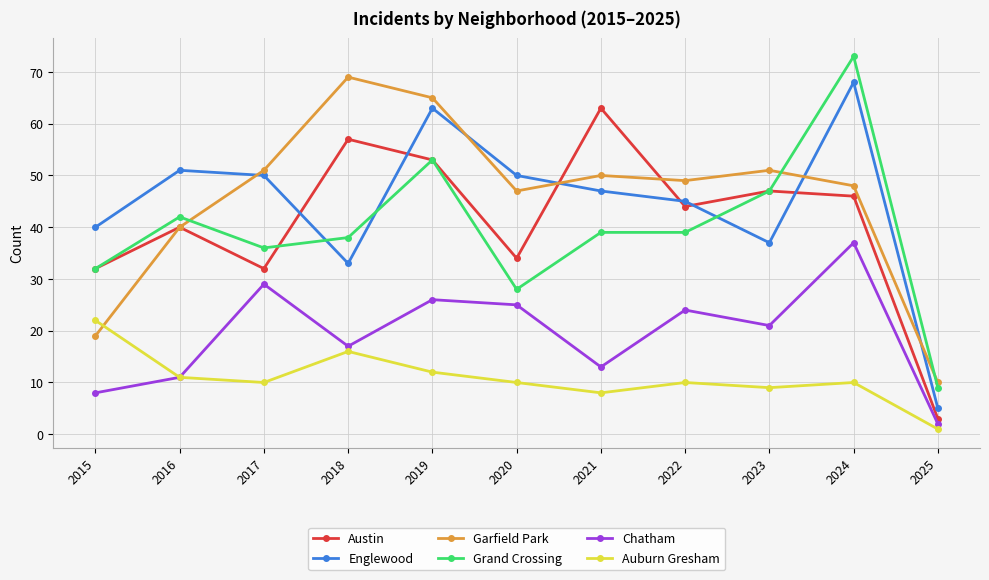

How many lines are shown in the chart?

6